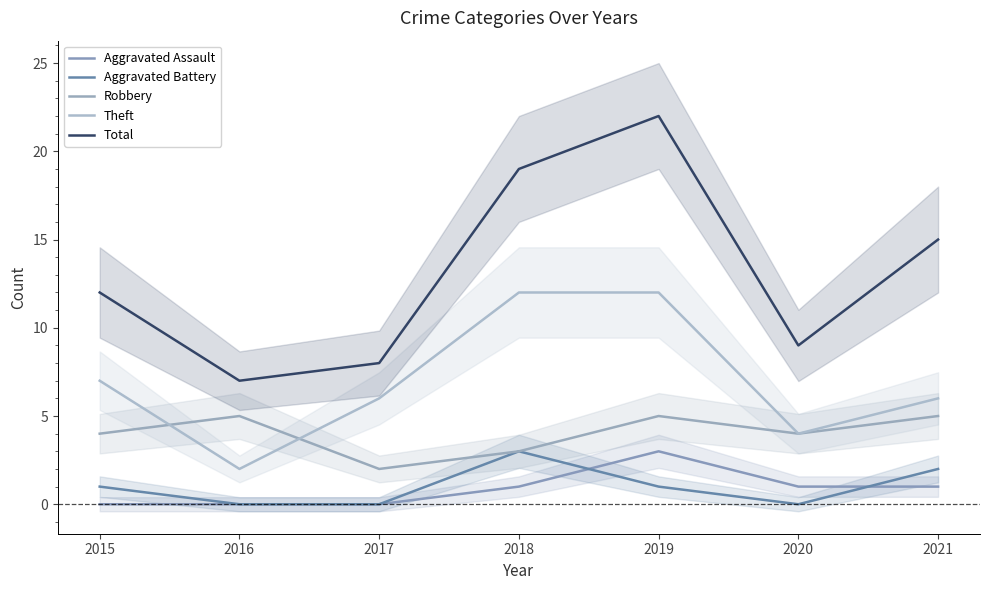

At which category does Total reach its first local peak?

2019